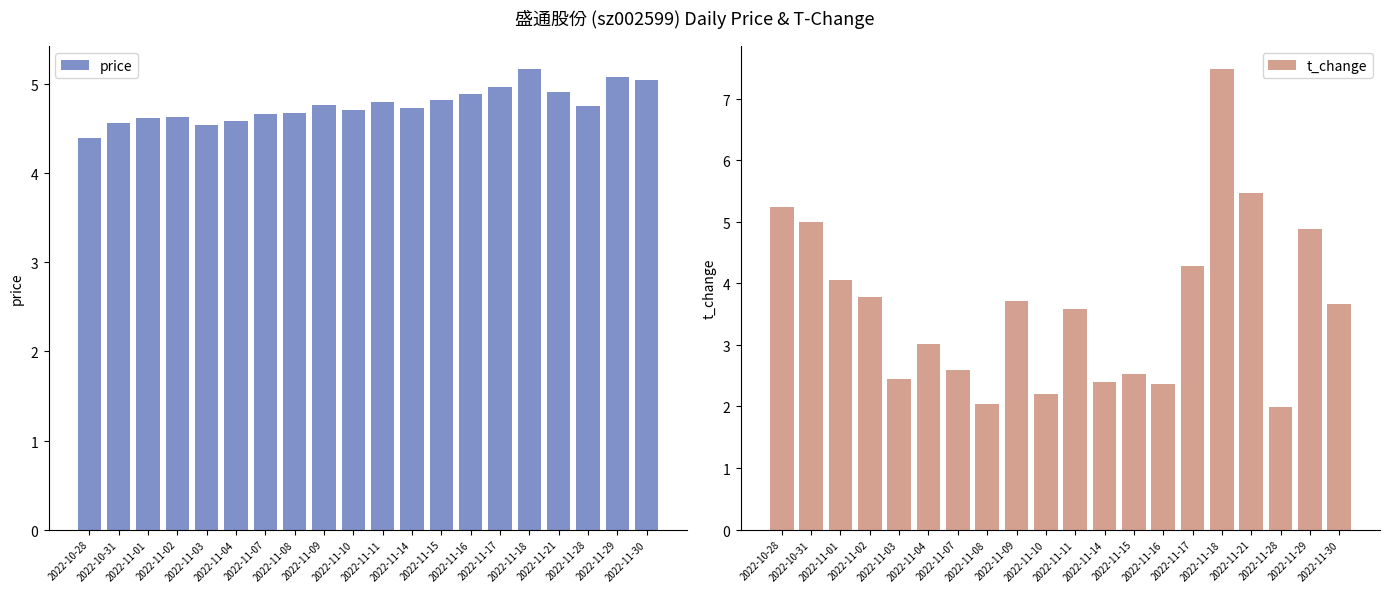

Is it true that price equals 6.1 at 2022-11-08?

False